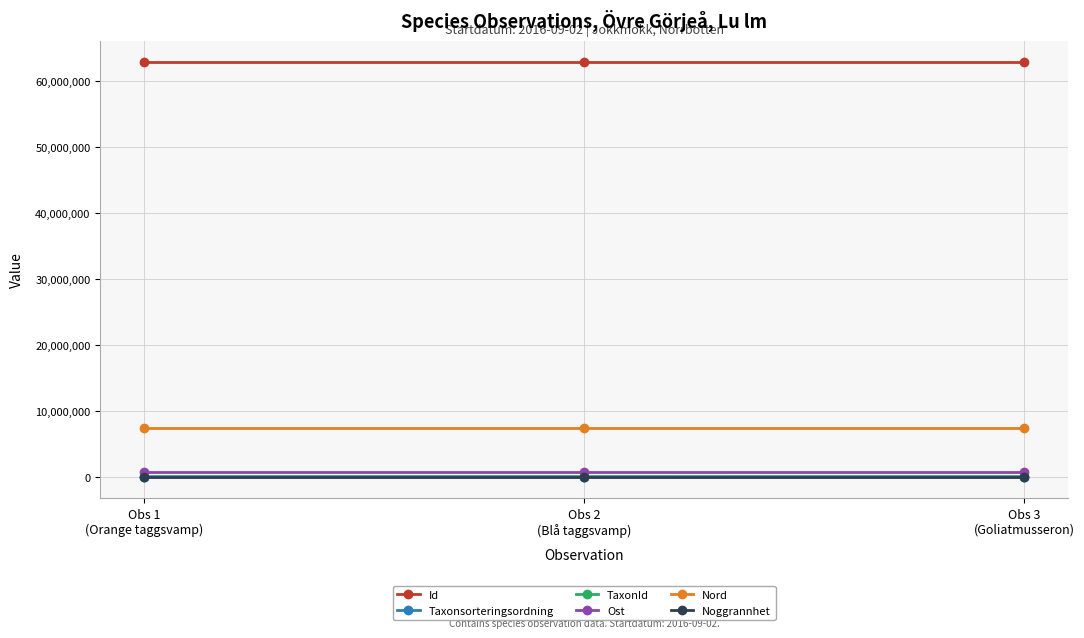

What are all the series names shown in the legend?

Id, Taxonsorteringsordning, TaxonId, Ost, Nord, Noggrannhet